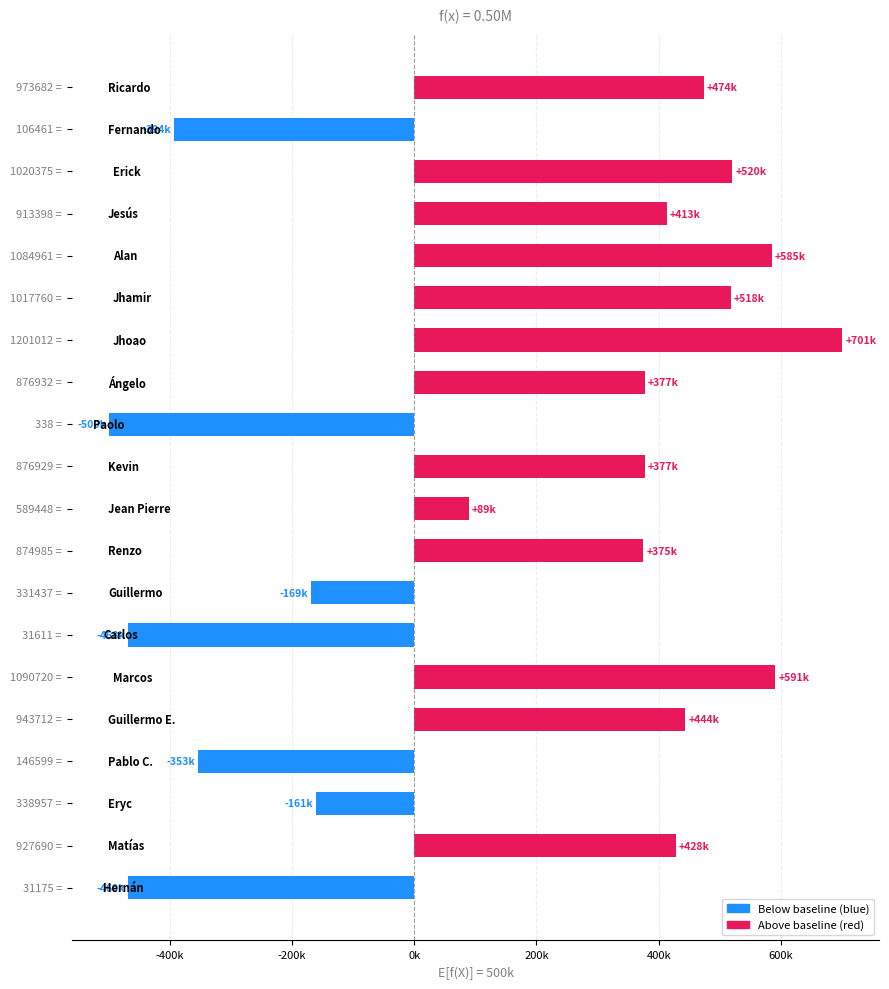

Count the number of categories in the chart.

20